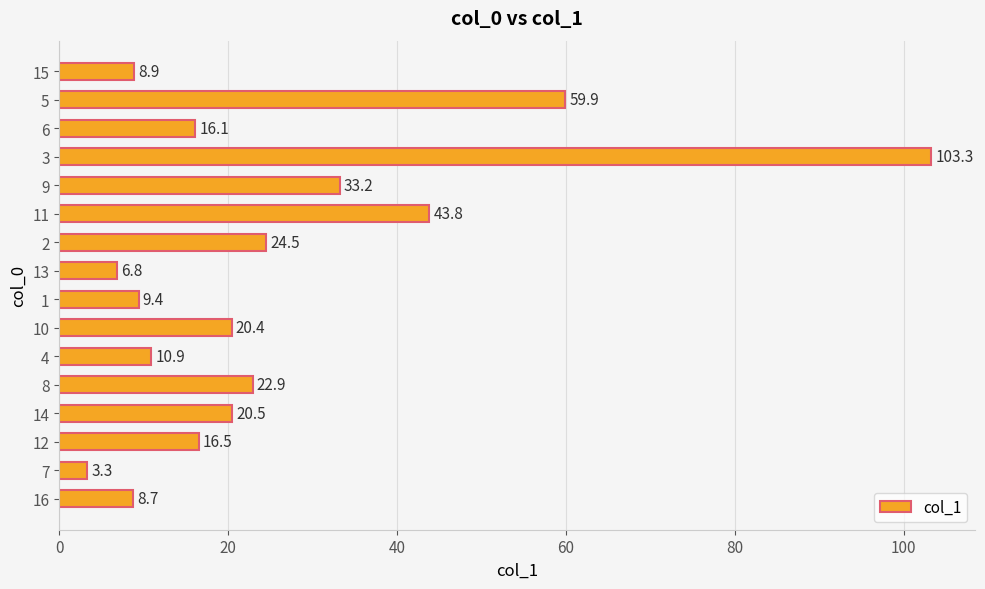

The value at 12 is 16.5. True or false?

True